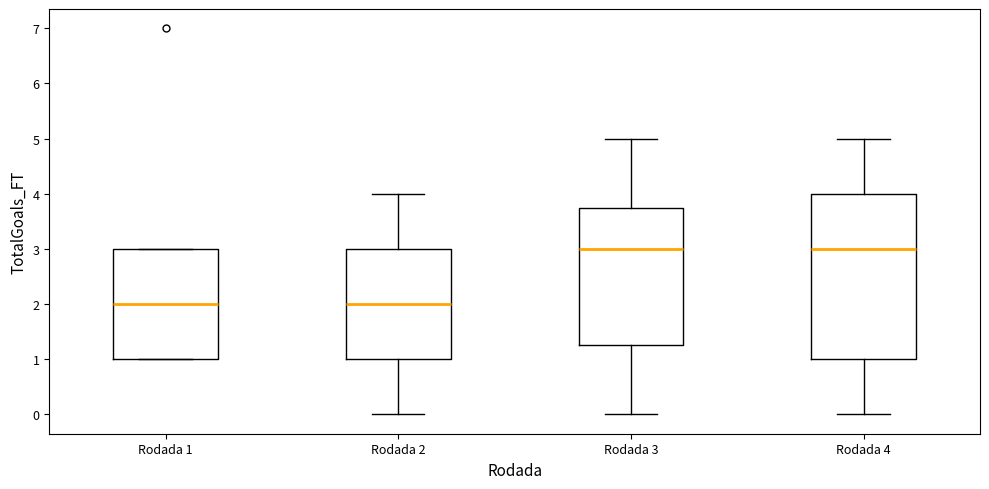

Which box is the tallest, from its lower edge to its upper edge?

Rodada 4